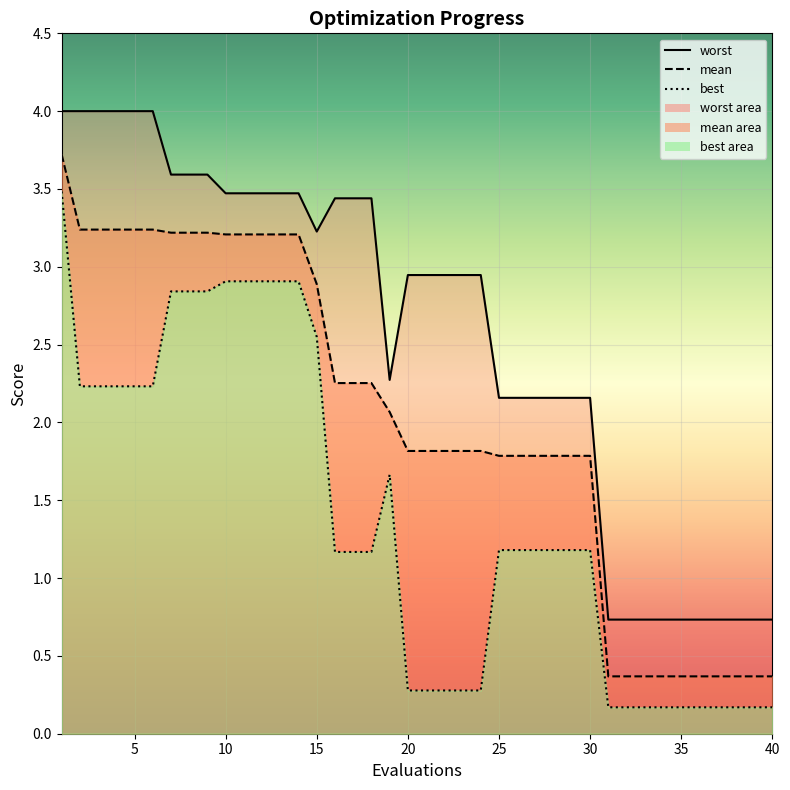

Reading left to right, list all the values displayed in this chart.

mean: 1=3.7	2=3.2	3=3.2	4=3.2	5=3.2	6=3.2	7=3.2	8=3.2	9=3.2	10=3.2	11=3.2	12=3.2	13=3.2	14=3.2	15=2.9	16=2.3	17=2.3	18=2.3	19=2.1	20=1.8	21=1.8	22=1.8	23=1.8	24=1.8	25=1.8	26=1.8	27=1.8	28=1.8	29=1.8	30=1.8	31=0.4	32=0.4	33=0.4	34=0.4	35=0.4	36=0.4	37=0.4	38=0.4	39=0.4	40=0.4
best: 1=3.5	2=2.2	3=2.2	4=2.2	5=2.2	6=2.2	7=2.8	8=2.8	9=2.8	10=2.9	11=2.9	12=2.9	13=2.9	14=2.9	15=2.5	16=1.2	17=1.2	18=1.2	19=1.7	20=0.3	21=0.3	22=0.3	23=0.3	24=0.3	25=1.2	26=1.2	27=1.2	28=1.2	29=1.2	30=1.2	31=0.2	32=0.2	33=0.2	34=0.2	35=0.2	36=0.2	37=0.2	38=0.2	39=0.2	40=0.2
worst: 1=4.0	2=4.0	3=4.0	4=4.0	5=4.0	6=4.0	7=3.6	8=3.6	9=3.6	10=3.5	11=3.5	12=3.5	13=3.5	14=3.5	15=3.2	16=3.4	17=3.4	18=3.4	19=2.3	20=2.9	21=2.9	22=2.9	23=2.9	24=2.9	25=2.2	26=2.2	27=2.2	28=2.2	29=2.2	30=2.2	31=0.7	32=0.7	33=0.7	34=0.7	35=0.7	36=0.7	37=0.7	38=0.7	39=0.7	40=0.7